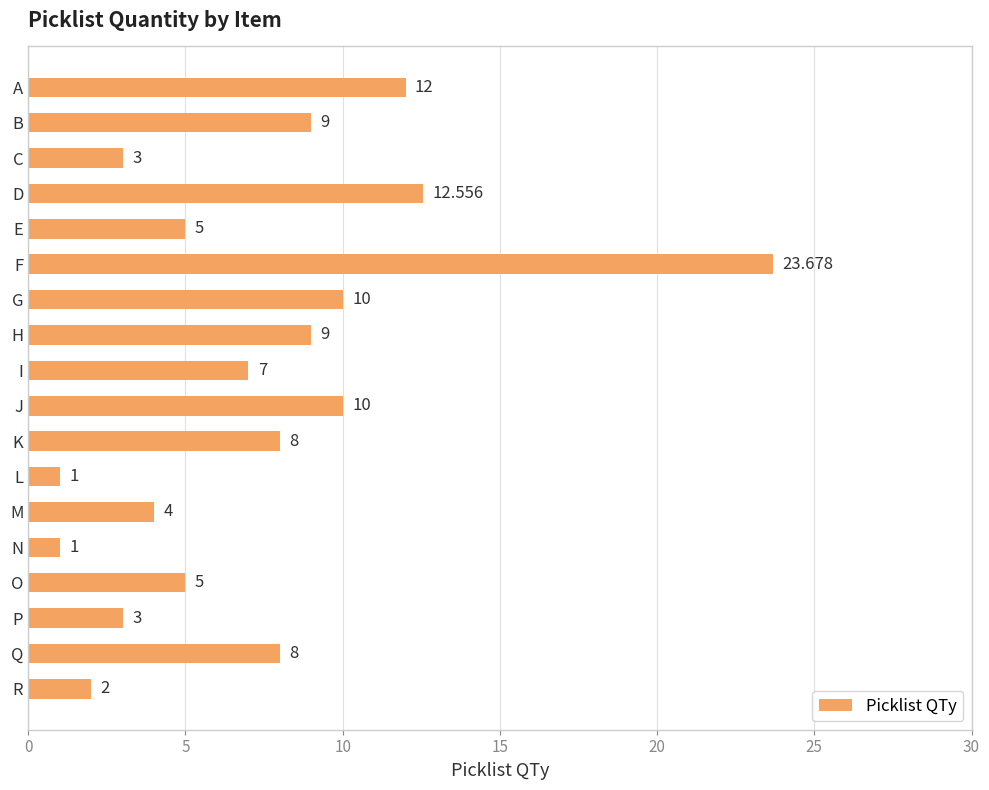

Which has a higher value, Q or N?

Q